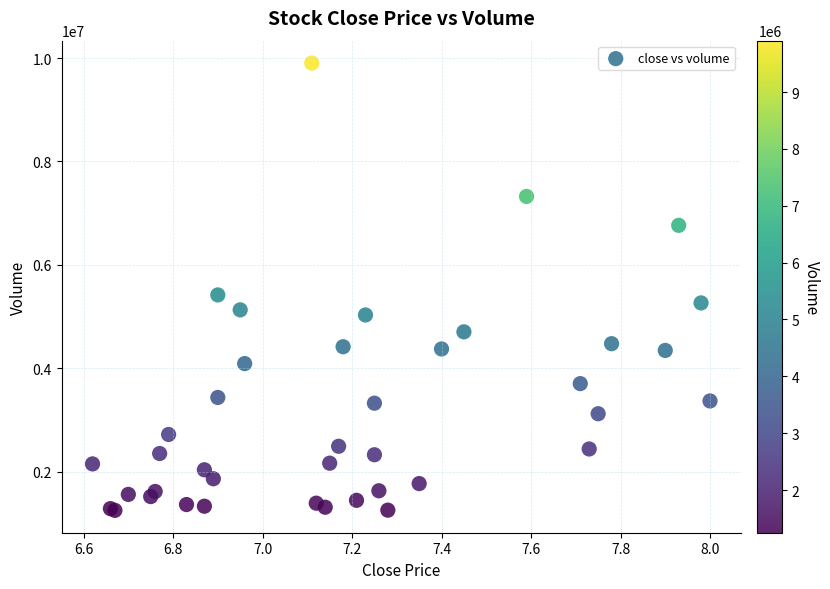

What Y value in the scatter plot is closest to 5576456?

5417237